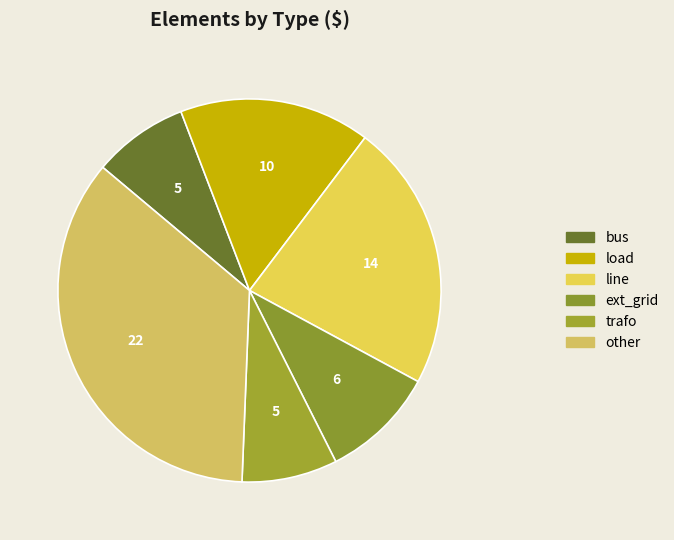

Count the number of slices in the pie.

6